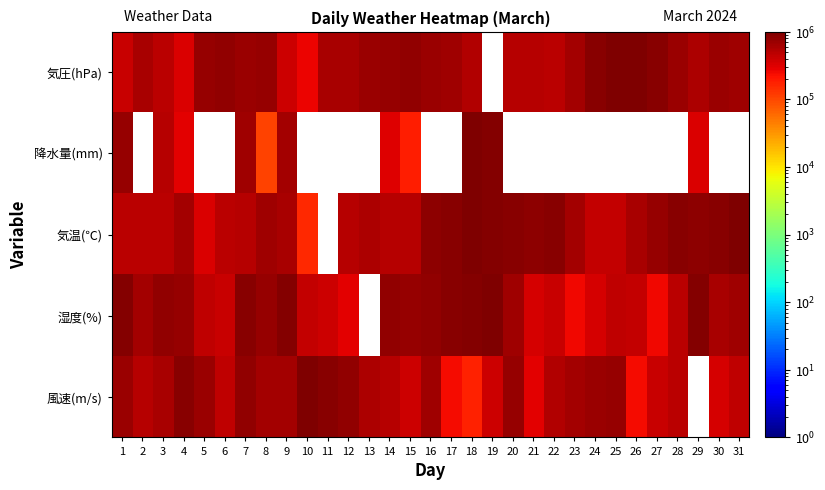

At which category is the sum across all series the highest?

18